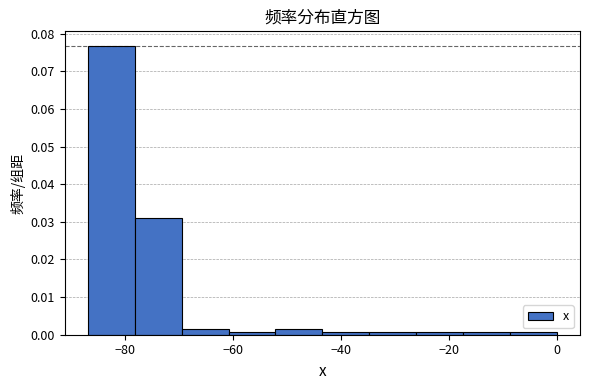

What is the height of the bar covering -52 to -44 on the x-axis? Neither the bar edges nor the heights are printed on the chart, so give them approximately, as read against the axes.

0.001